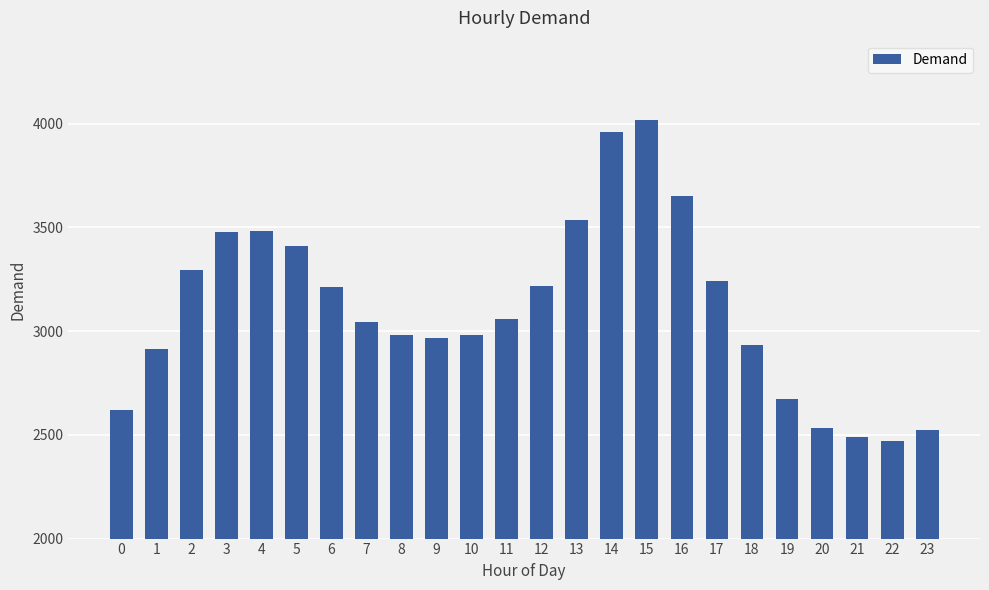

The value at 15 is 7191. True or false?

False